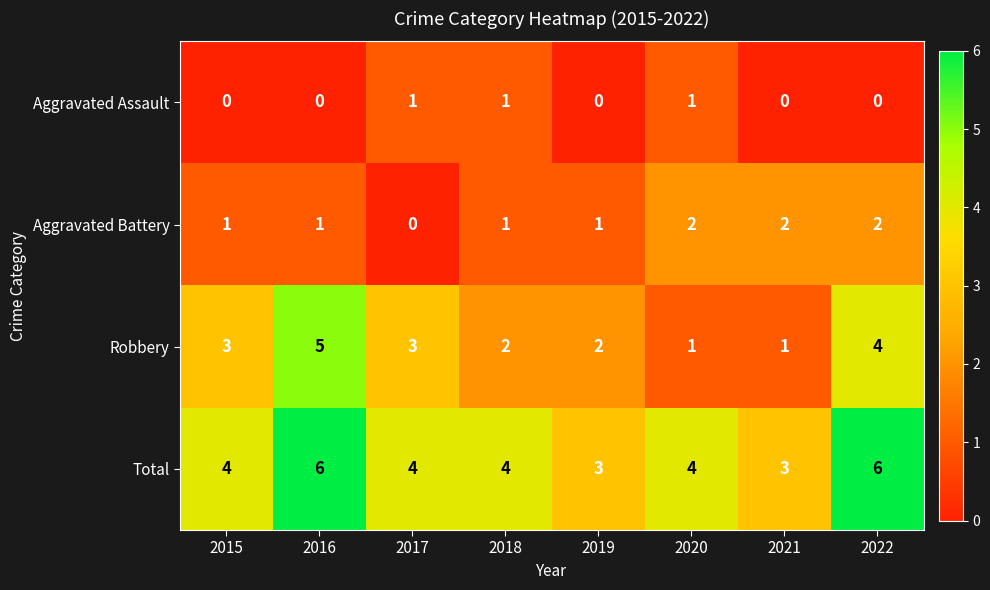

The Aggravated Assault series shows 2 at 2017. True or false?

False